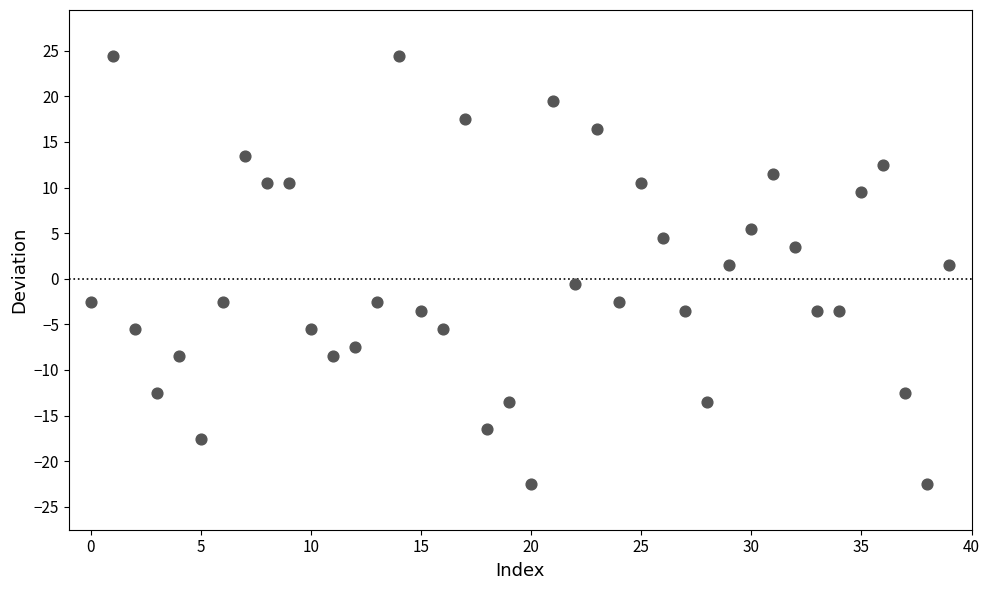

What is the range of Y values (max minus min)?

47.0